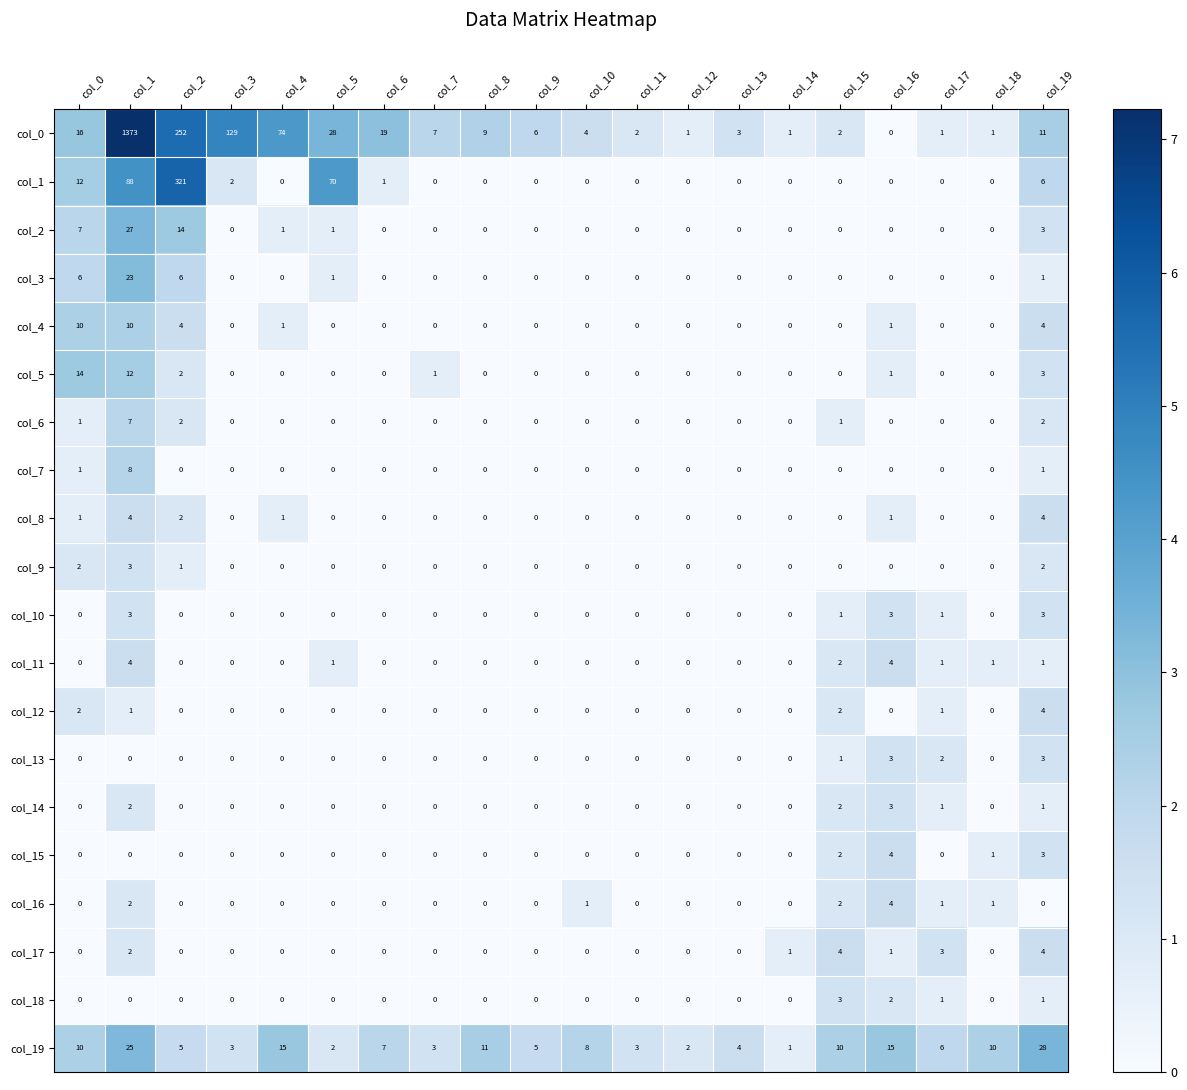

How many data points in col_12 are above 0?

5